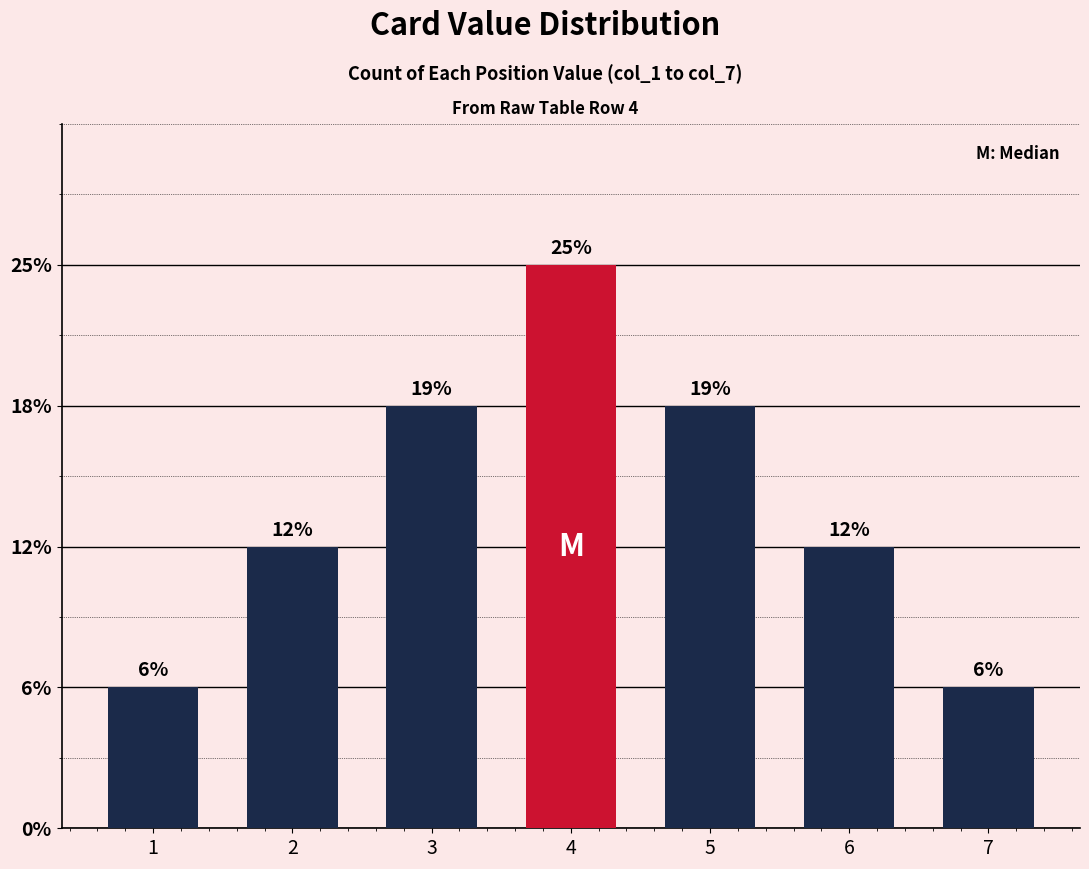

What is the difference between the values at 4 and 3?

1